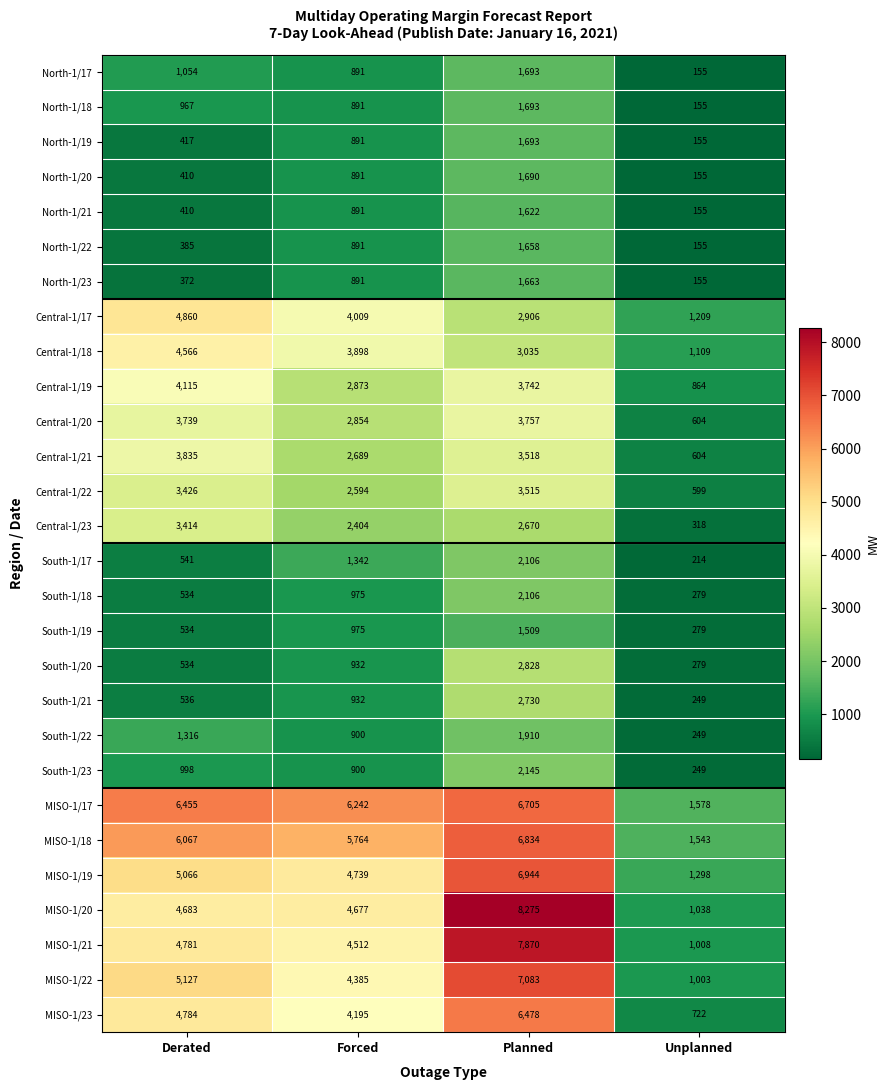

Rank the categories by MISO-1/18 value from lowest to highest.

Unplanned, Forced, Derated, Planned